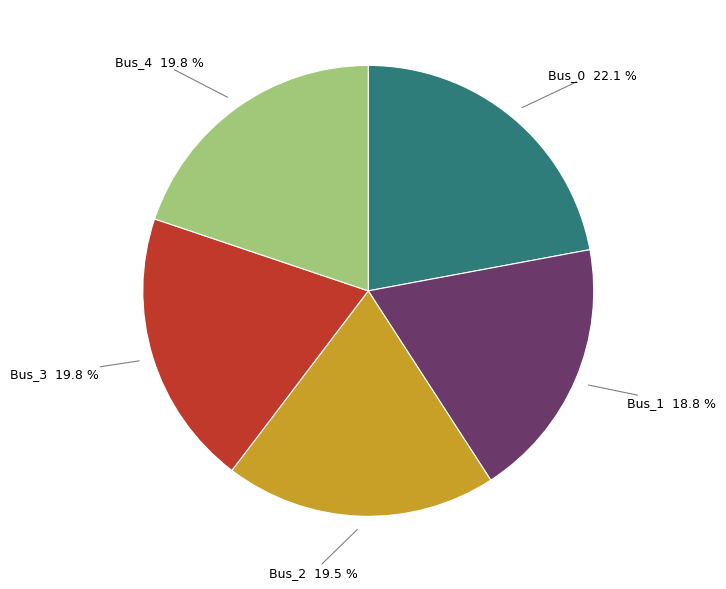

Is there a majority slice in this chart?

No